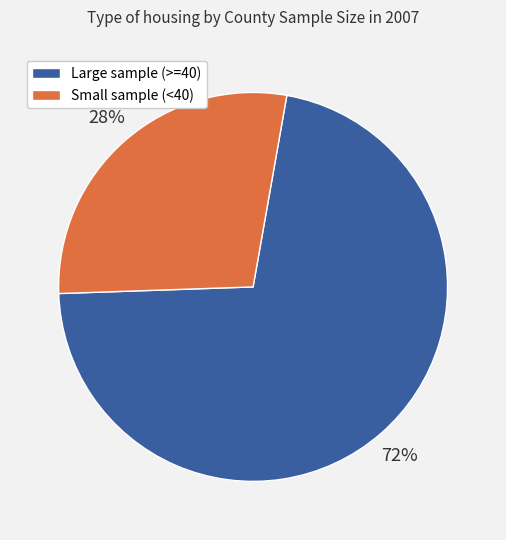

Does any single category account for the majority?

Yes